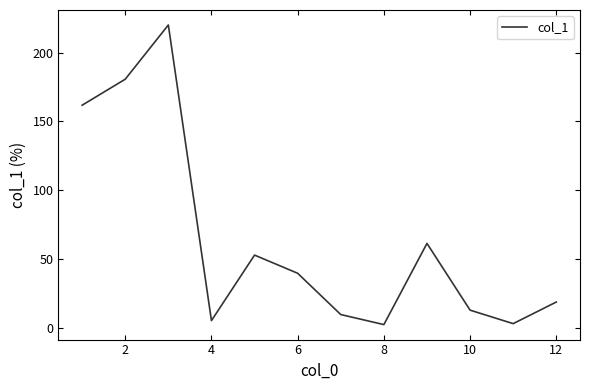

What is the greatest value displayed?

220.0